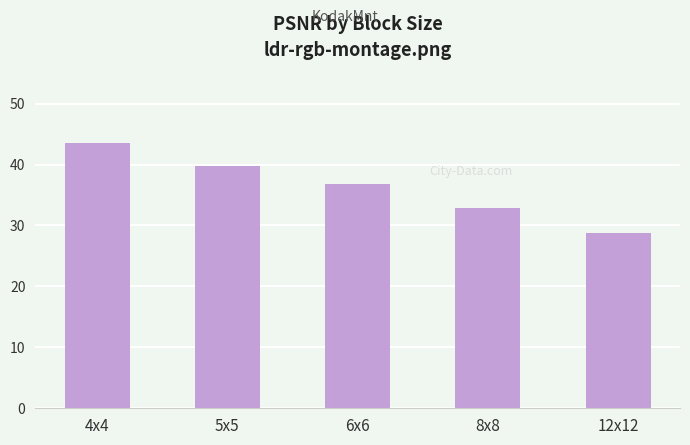

Rank the categories by value from lowest to highest.

12x12, 8x8, 6x6, 5x5, 4x4